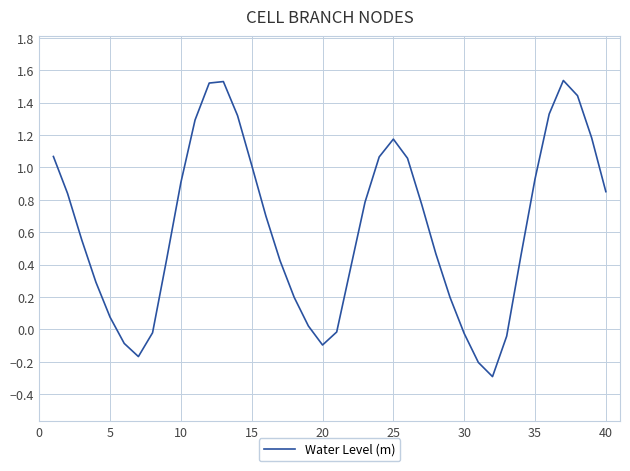

What is the minimum value shown in the chart?

-0.3